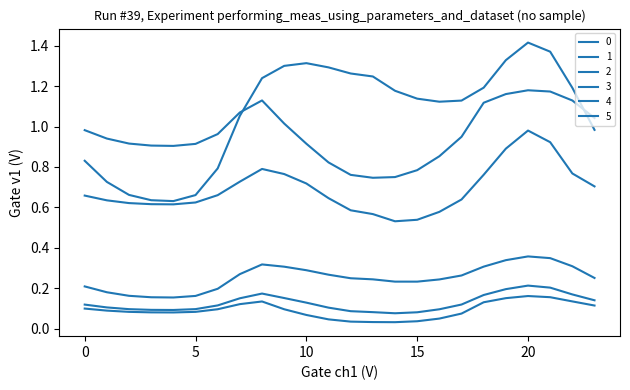

How many lines are shown in the chart?

6